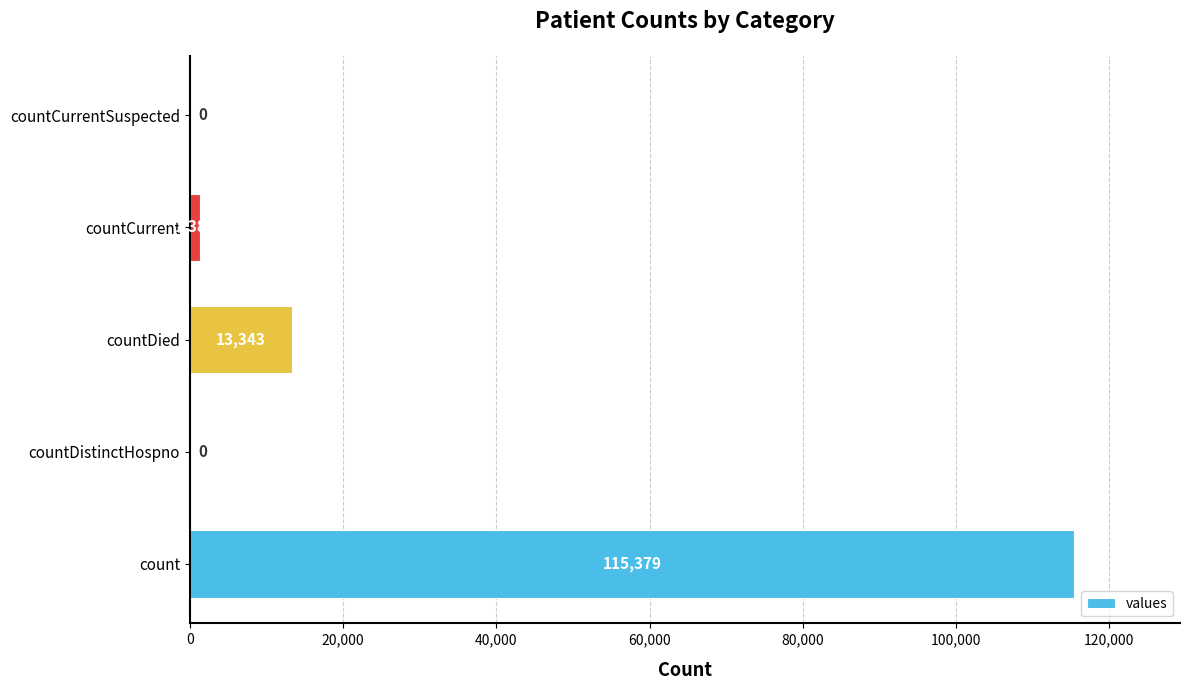

What is the change in value from countDistinctHospno to countDied?

+13343